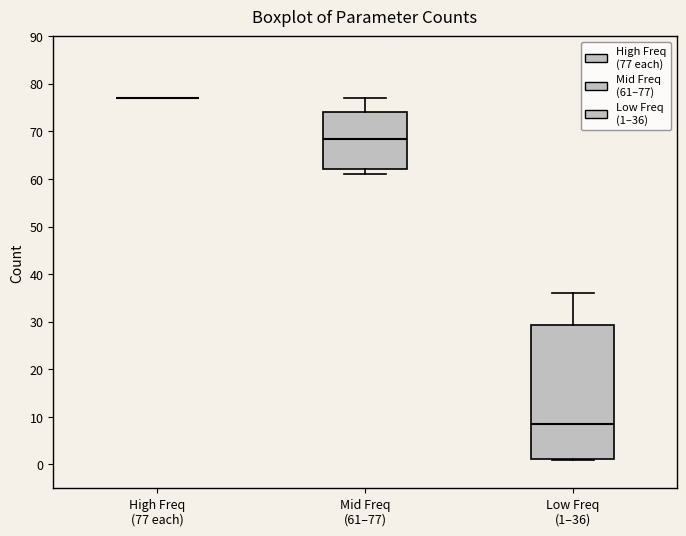

Reading left to right, read every box against the y-axis: the position of its median line, the range the box covers, and the ends of its whiskers. The values are not printed on the chart, so give them approximately, as read against the axis.

High Freq (77 each): box collapsed to a line at 77, whiskers 77 to 77
Mid Freq (61–77): median 69, box 62 to 74, whiskers 61 to 77
Low Freq (1–36): median 9, box 1 to 29, whiskers 1 to 36